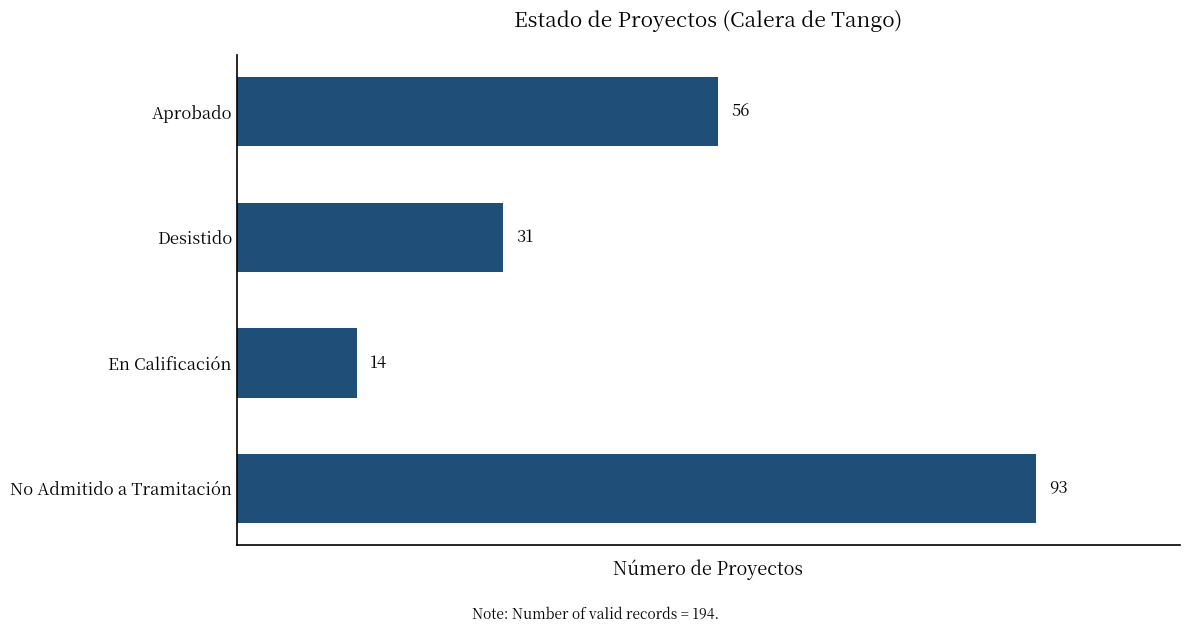

The value at Desistido is 19. True or false?

False